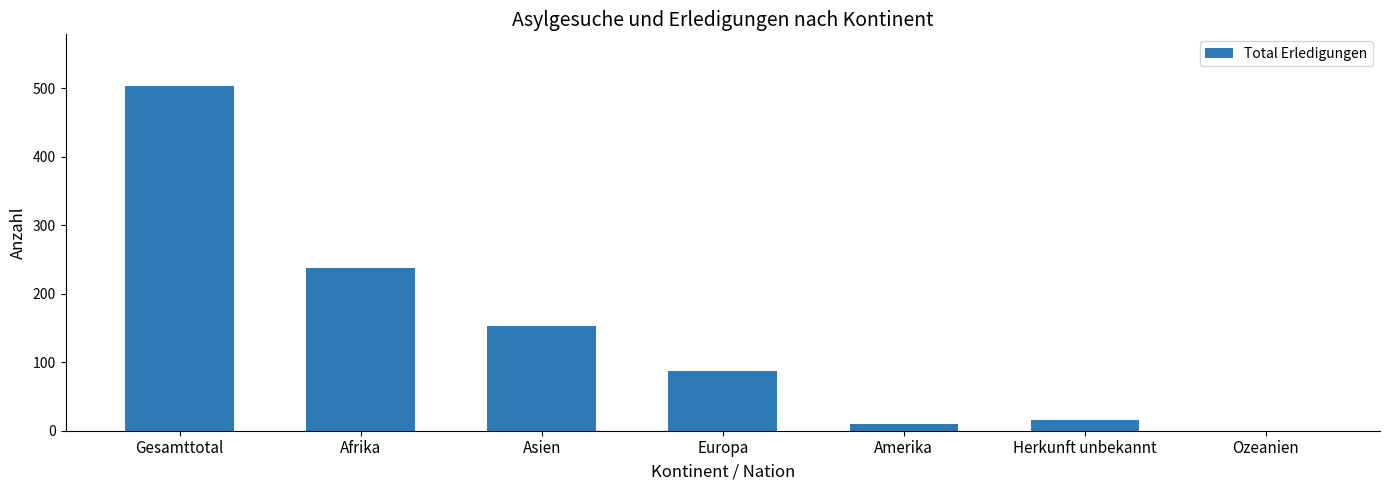

What is the maximum value shown in the chart?

503